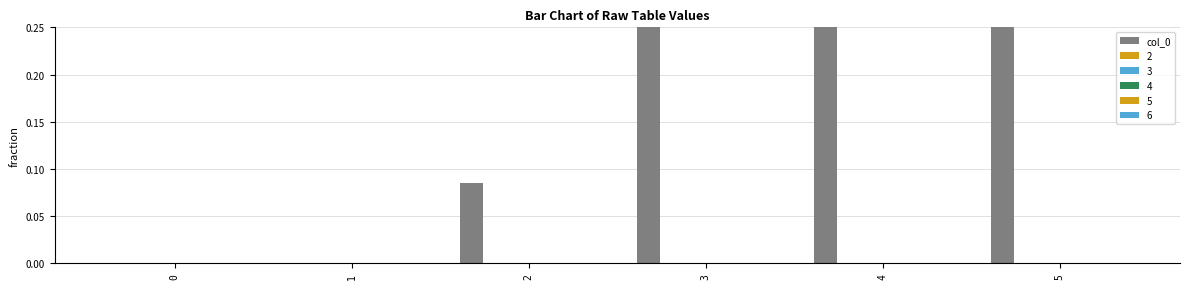

How many bars are there in total?

6